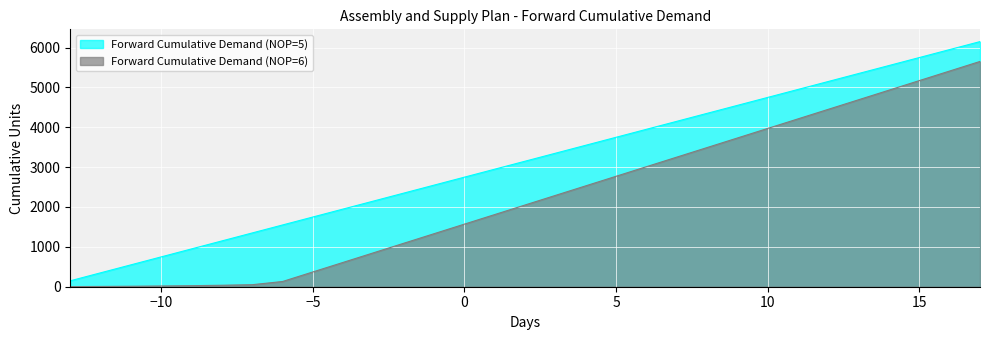

Rank the series by their average value, from lowest to highest.

Forward Cumulative Demand (NOP=6), Forward Cumulative Demand (NOP=5)